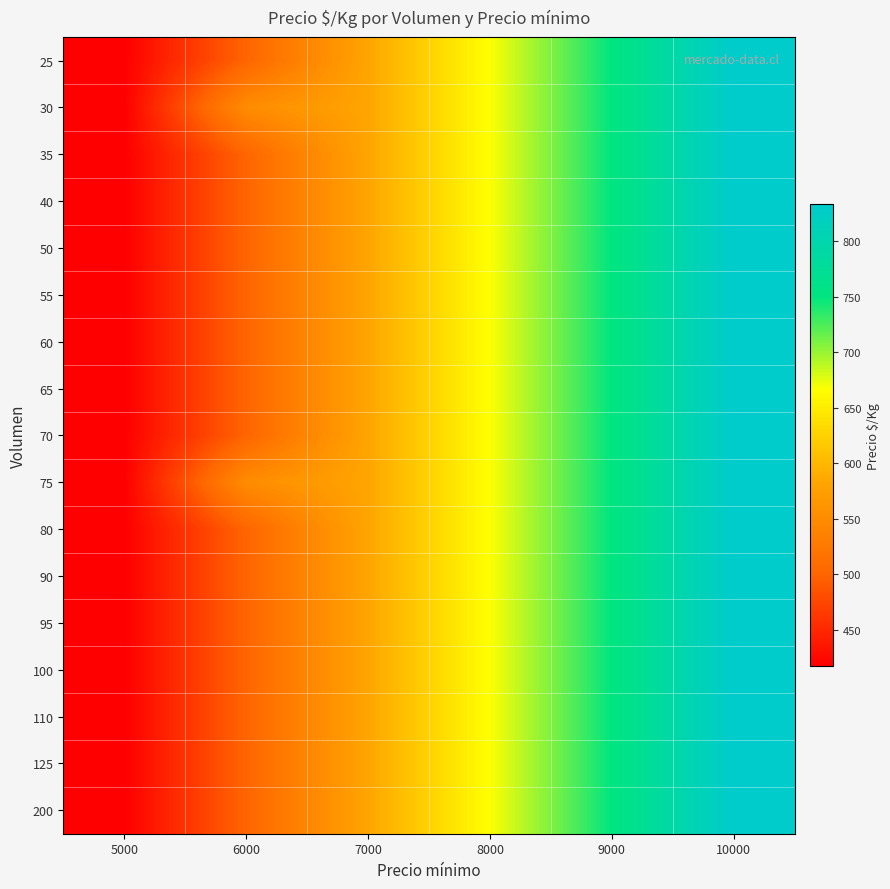

At which category does the chart reach its peak across all series?

10000